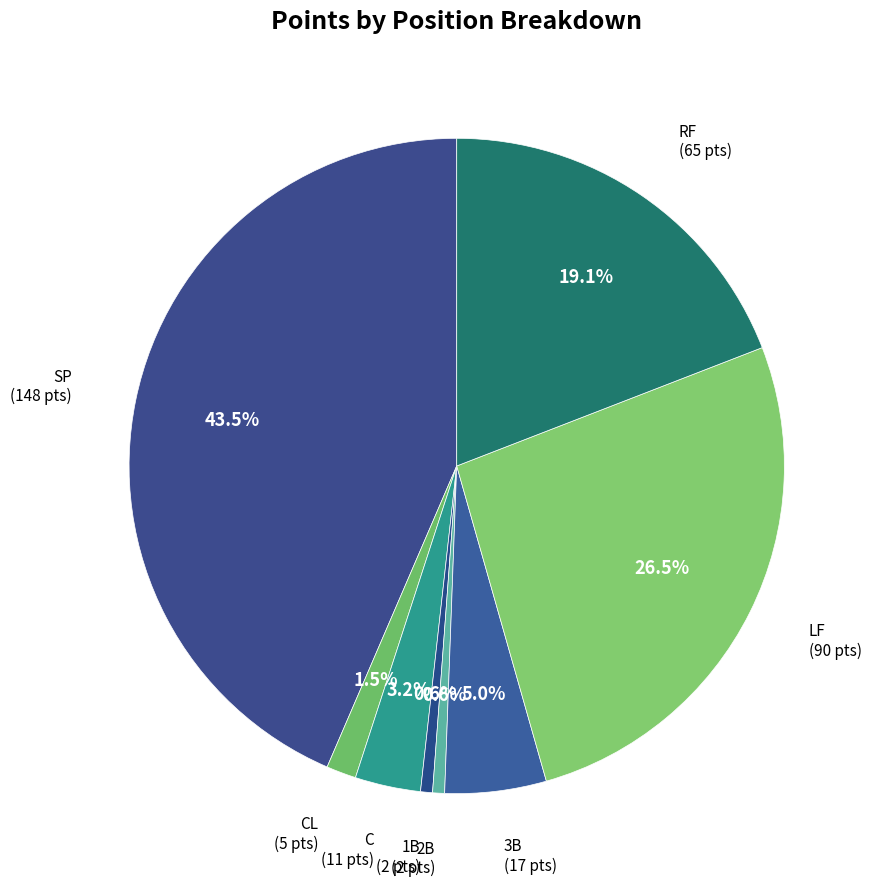

Count the number of slices in the pie.

8